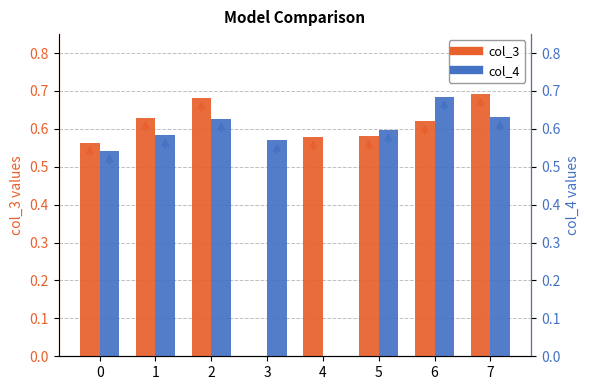

How many groups of bars are there?

8